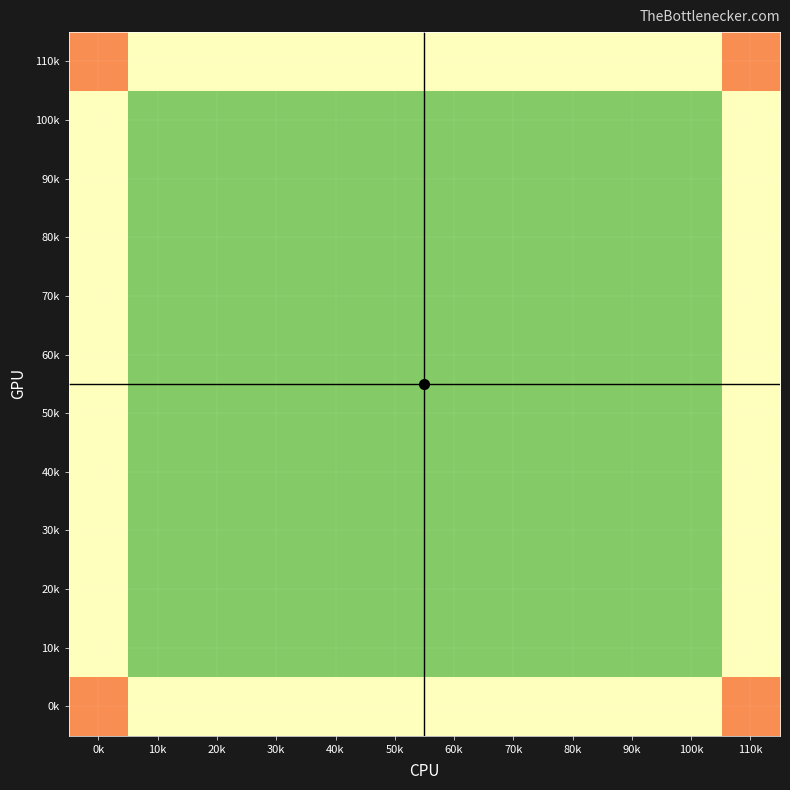

Reading left to right, list all the values displayed in this chart.

0k: 0k=2	10k=3	20k=3	30k=3	40k=3	50k=3	60k=3	70k=3	80k=3	90k=3	100k=3	110k=2
10k: 0k=3	10k=4	20k=4	30k=4	40k=4	50k=4	60k=4	70k=4	80k=4	90k=4	100k=4	110k=3
20k: 0k=3	10k=4	20k=4	30k=4	40k=4	50k=4	60k=4	70k=4	80k=4	90k=4	100k=4	110k=3
30k: 0k=3	10k=4	20k=4	30k=4	40k=4	50k=4	60k=4	70k=4	80k=4	90k=4	100k=4	110k=3
40k: 0k=3	10k=4	20k=4	30k=4	40k=4	50k=4	60k=4	70k=4	80k=4	90k=4	100k=4	110k=3
50k: 0k=3	10k=4	20k=4	30k=4	40k=4	50k=4	60k=4	70k=4	80k=4	90k=4	100k=4	110k=3
60k: 0k=3	10k=4	20k=4	30k=4	40k=4	50k=4	60k=4	70k=4	80k=4	90k=4	100k=4	110k=3
70k: 0k=3	10k=4	20k=4	30k=4	40k=4	50k=4	60k=4	70k=4	80k=4	90k=4	100k=4	110k=3
80k: 0k=3	10k=4	20k=4	30k=4	40k=4	50k=4	60k=4	70k=4	80k=4	90k=4	100k=4	110k=3
90k: 0k=3	10k=4	20k=4	30k=4	40k=4	50k=4	60k=4	70k=4	80k=4	90k=4	100k=4	110k=3
100k: 0k=3	10k=4	20k=4	30k=4	40k=4	50k=4	60k=4	70k=4	80k=4	90k=4	100k=4	110k=3
110k: 0k=2	10k=3	20k=3	30k=3	40k=3	50k=3	60k=3	70k=3	80k=3	90k=3	100k=3	110k=2